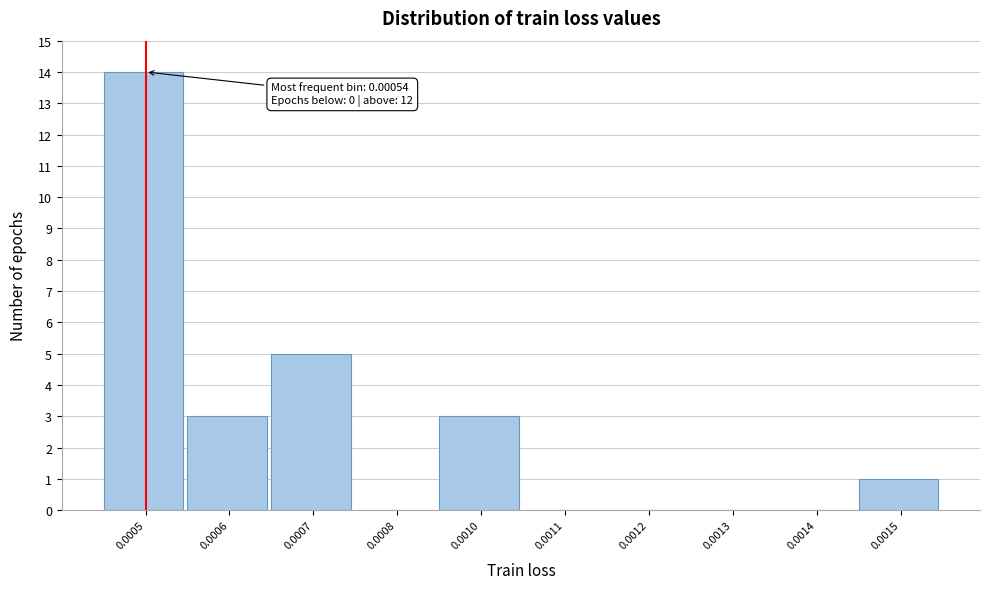

Reading right to left, transcribe all the data shown in this chart.

0.0015=1	0.0014=0	0.0013=0	0.0012=0	0.0011=0	0.0010=3	0.0008=0	0.0007=5	0.0006=3	0.0005=14